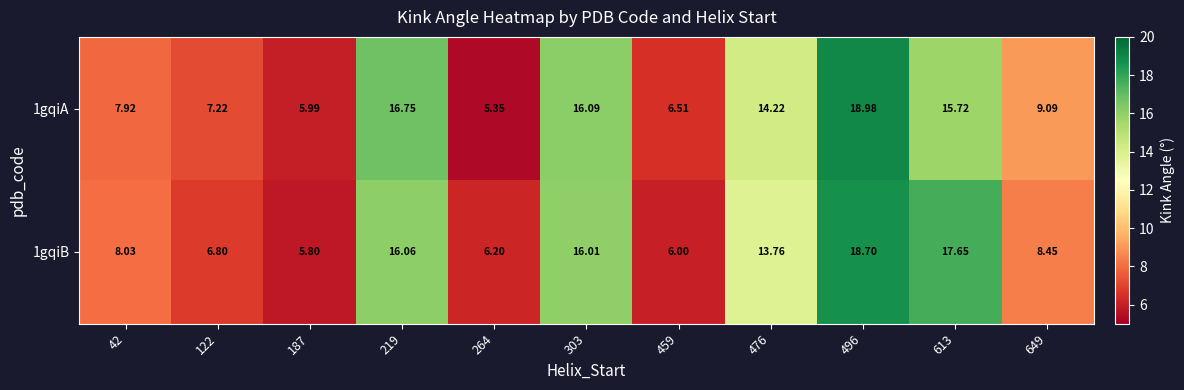

Is the value of 1gqiB at 303 greater than the value of 1gqiA at 187?

Yes